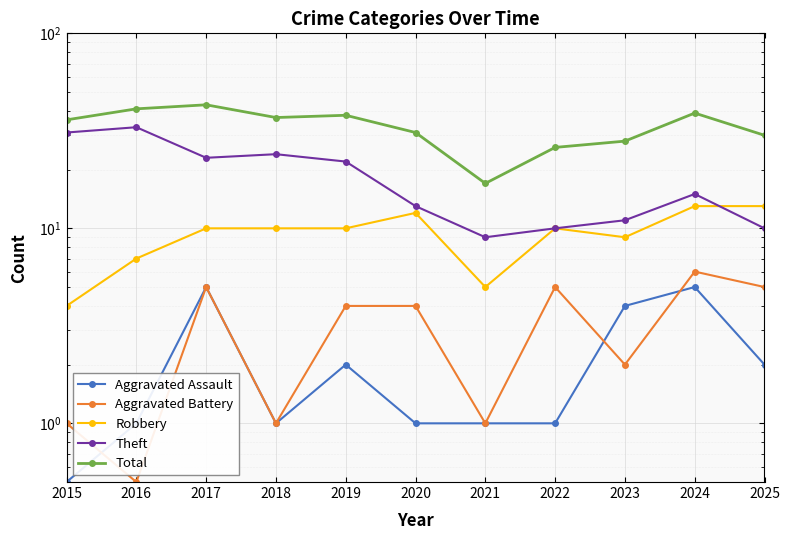

What is the difference between the maximum and minimum values in the Theft series?

24.0